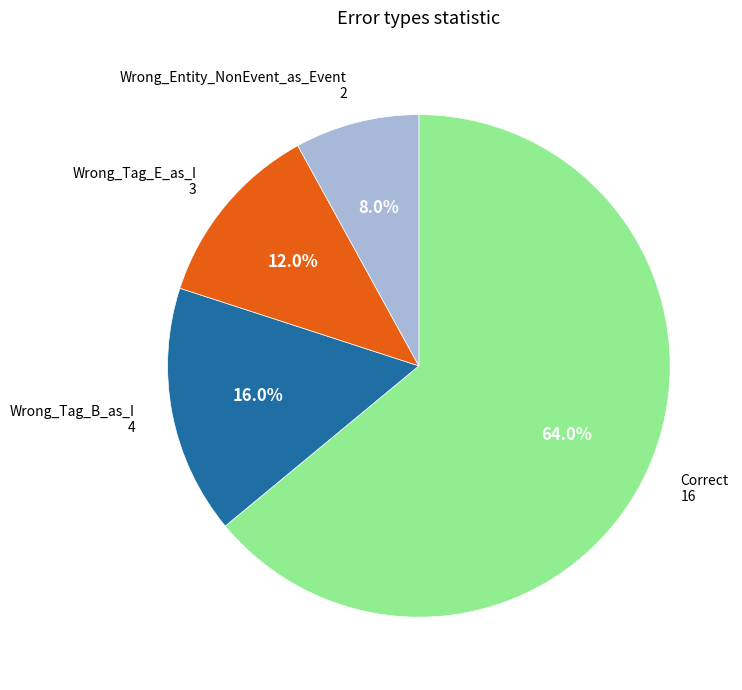

Is there any slice that represents more than half of the pie?

Yes